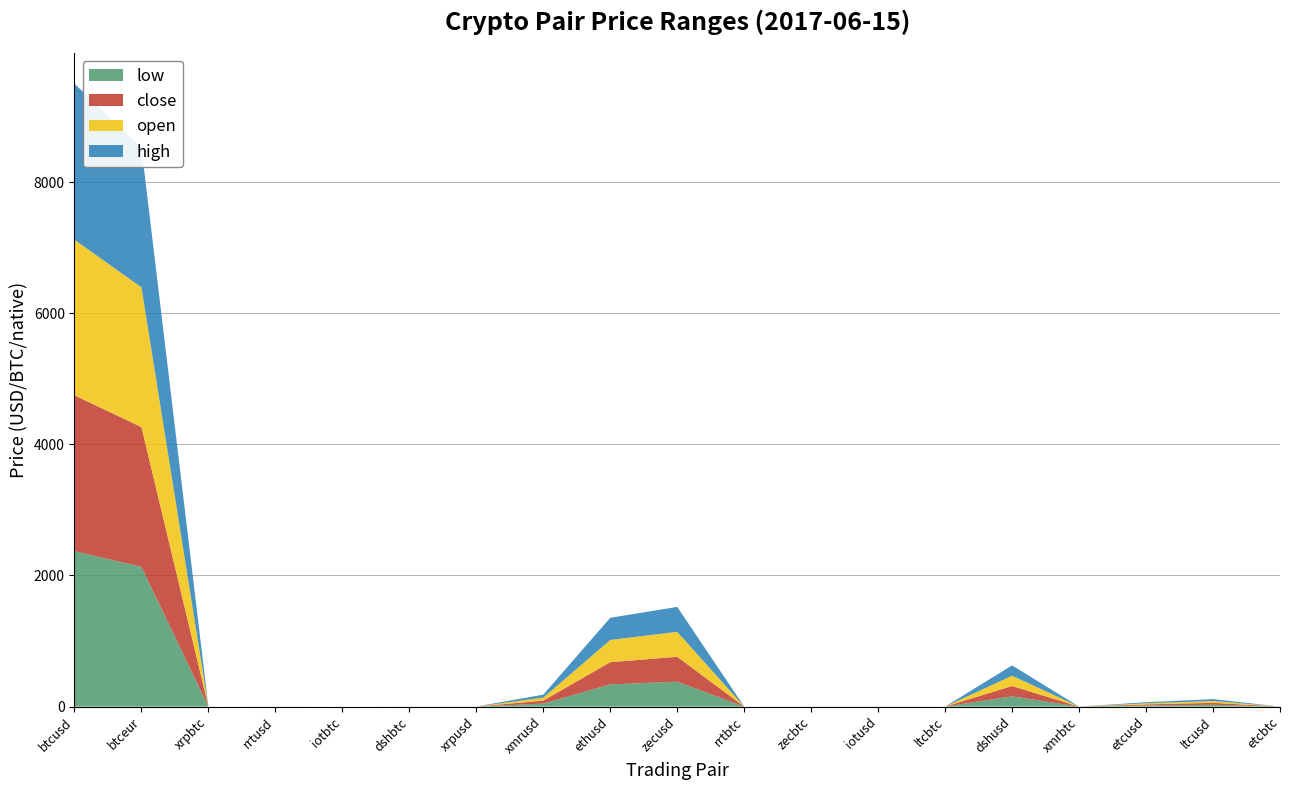

At which category is the sum across all series the highest?

btcusd